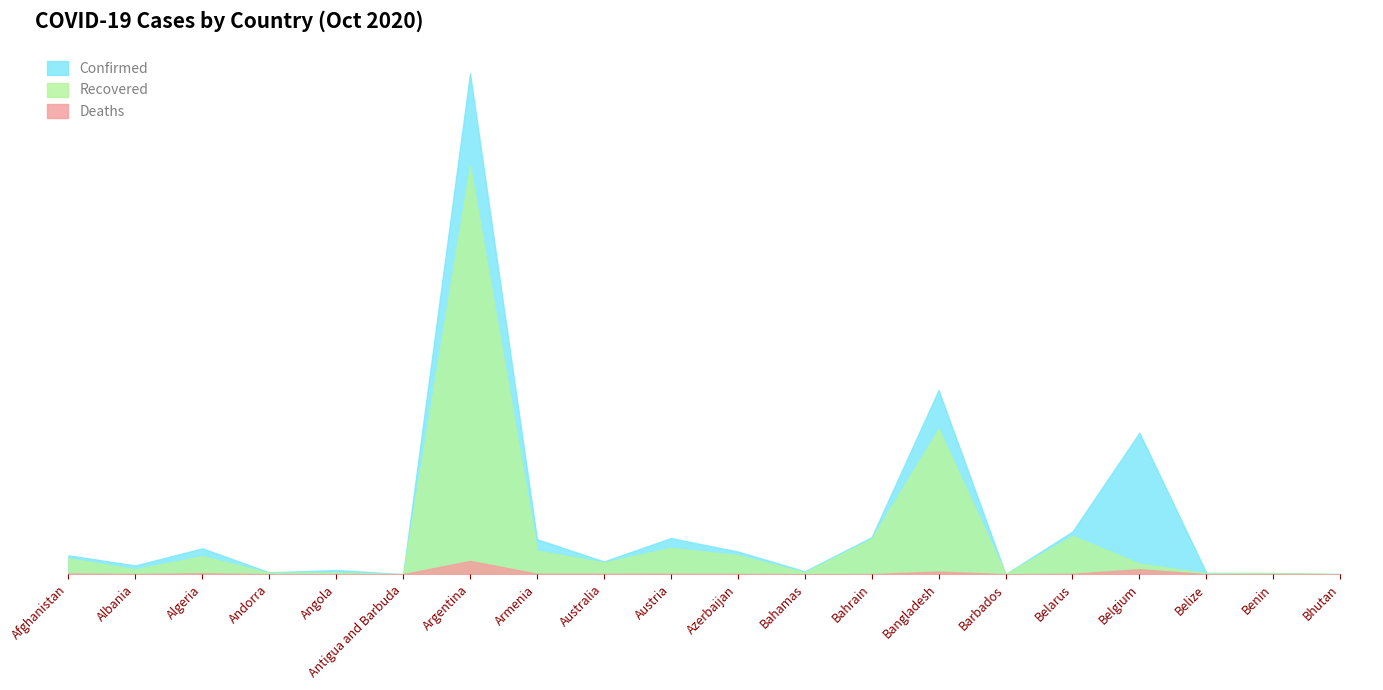

Reading right to left, transcribe all the data shown in this chart.

Confirmed: Bhutan=336	Benin=2557	Belize=3050	Belgium=305409	Belarus=91978	Barbados=227	Bangladesh=397507	Bahrain=79975	Bahamas=6268	Azerbaijan=49013	Austria=78029	Australia=27513	Armenia=75523	Argentina=1081336	Antigua and Barbuda=124	Angola=9026	Andorra=4038	Algeria=55880	Albania=18858	Afghanistan=40768
Recovered: Bhutan=306	Benin=2330	Belize=1872	Belgium=22878	Belarus=82670	Barbados=208	Bangladesh=313563	Bahrain=76474	Bahamas=3795	Azerbaijan=41051	Austria=56791	Australia=25179	Armenia=50701	Argentina=881113	Antigua and Barbuda=108	Angola=3461	Andorra=2729	Algeria=38932	Albania=10548	Afghanistan=34023
Deaths: Bhutan=0	Benin=41	Belize=46	Belgium=10737	Belarus=953	Barbados=7	Bangladesh=5780	Bahrain=312	Bahamas=130	Azerbaijan=664	Austria=965	Australia=905	Armenia=1157	Argentina=28613	Antigua and Barbuda=3	Angola=267	Andorra=69	Algeria=1907	Albania=473	Afghanistan=1511